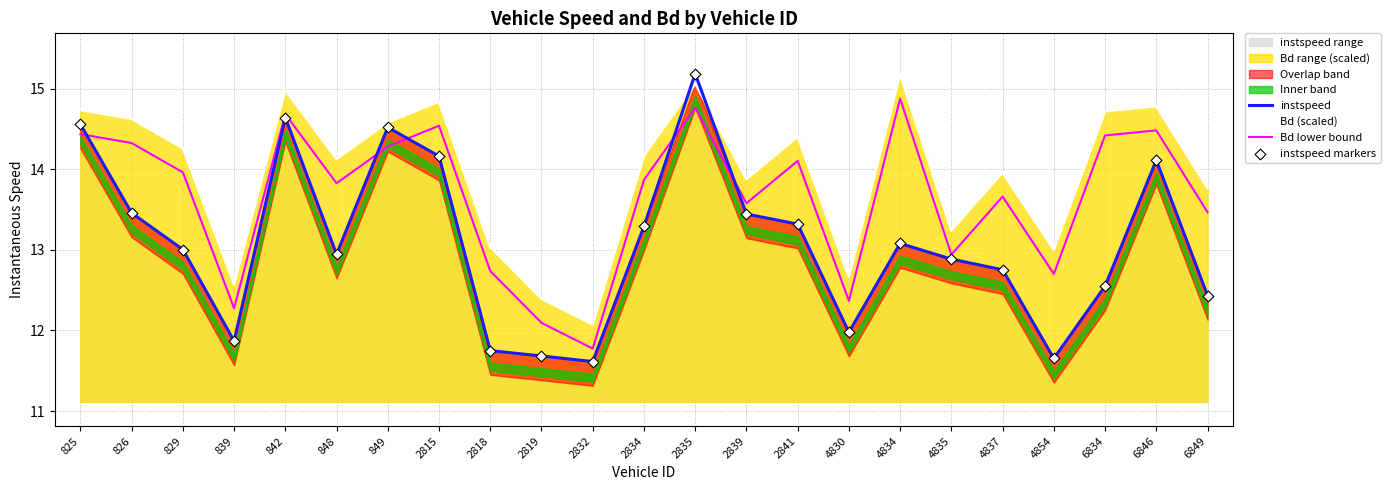

Is the value of Bd lower bound at 826 greater than the value of instspeed markers at 829?

Yes